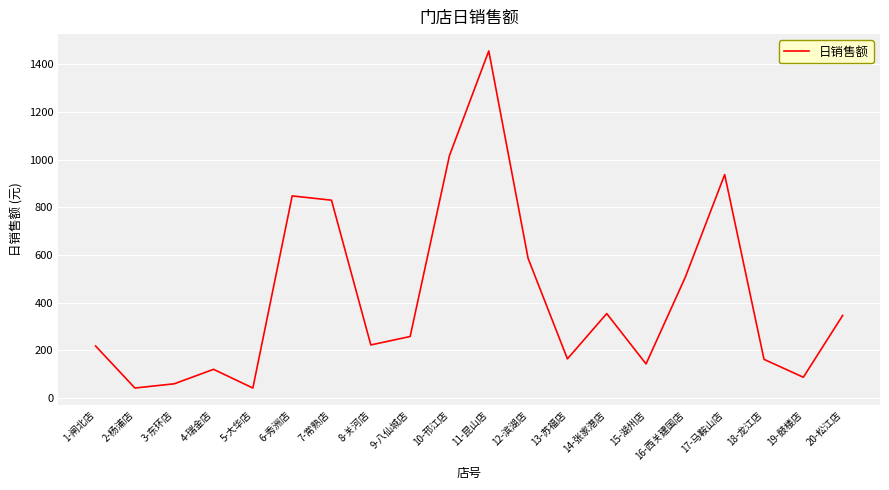

What is the smallest value displayed?

42.5